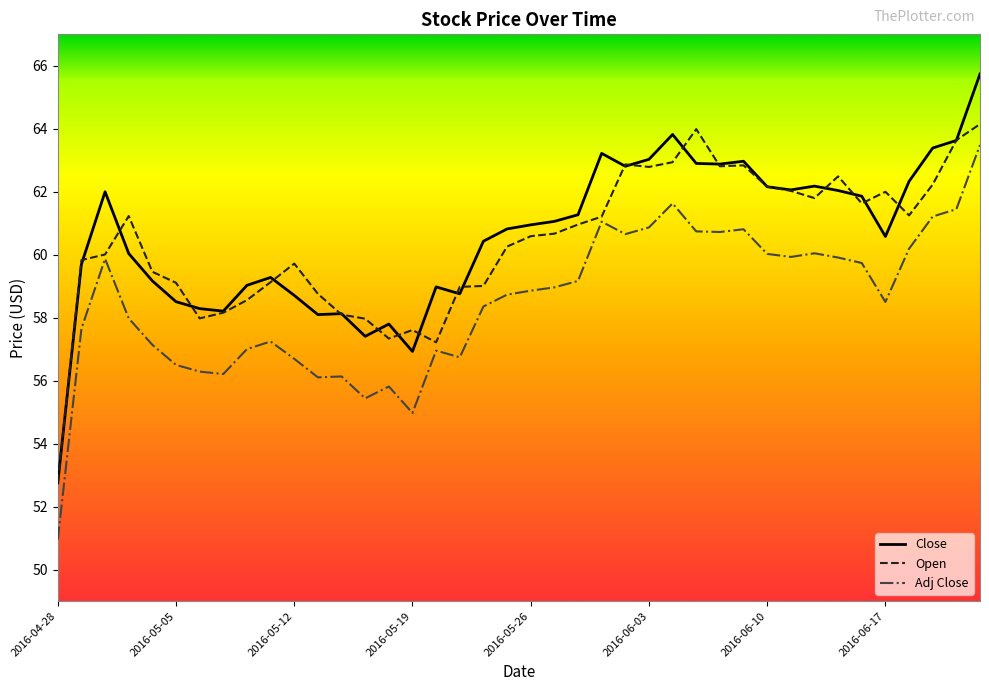

What is the maximum value for Adj Close?

63.5